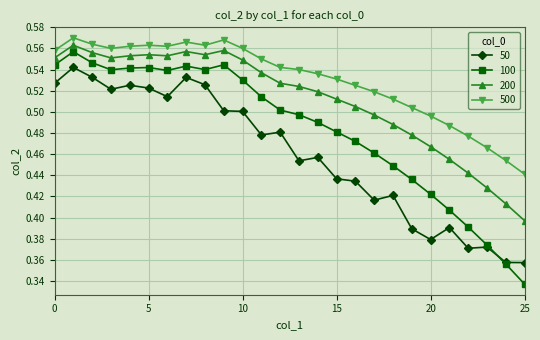

What is the difference between the maximum and minimum values in the 50 series?

0.2